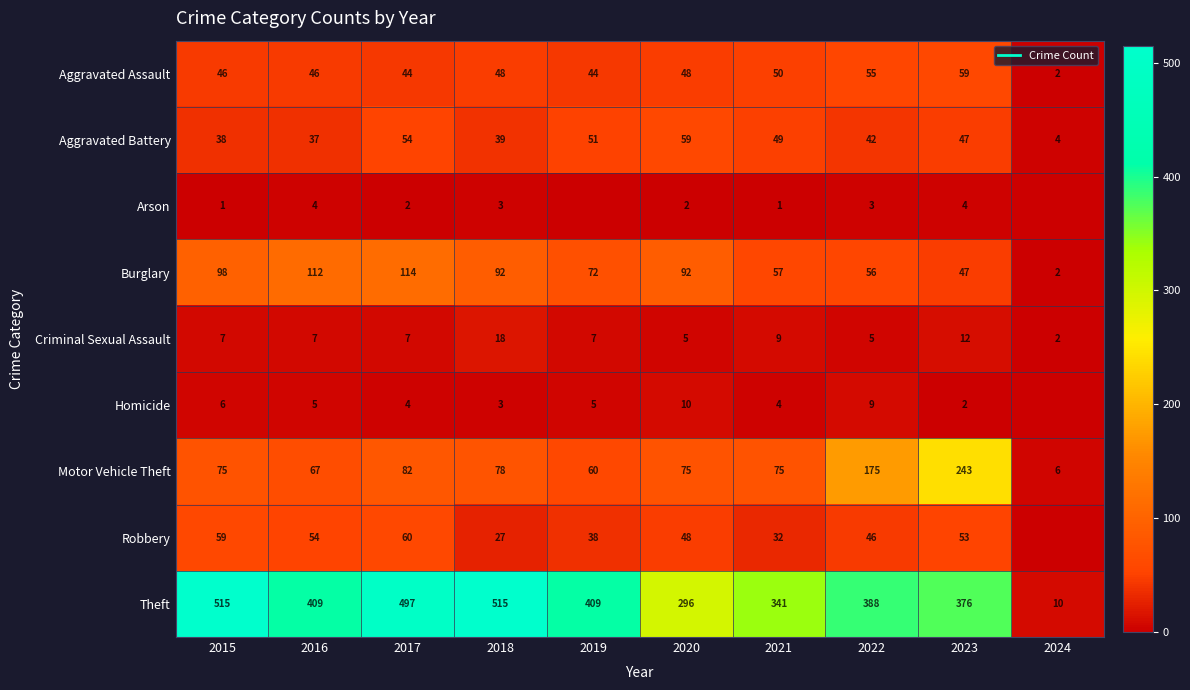

Is it true that Arson equals 1 at 2021?

True